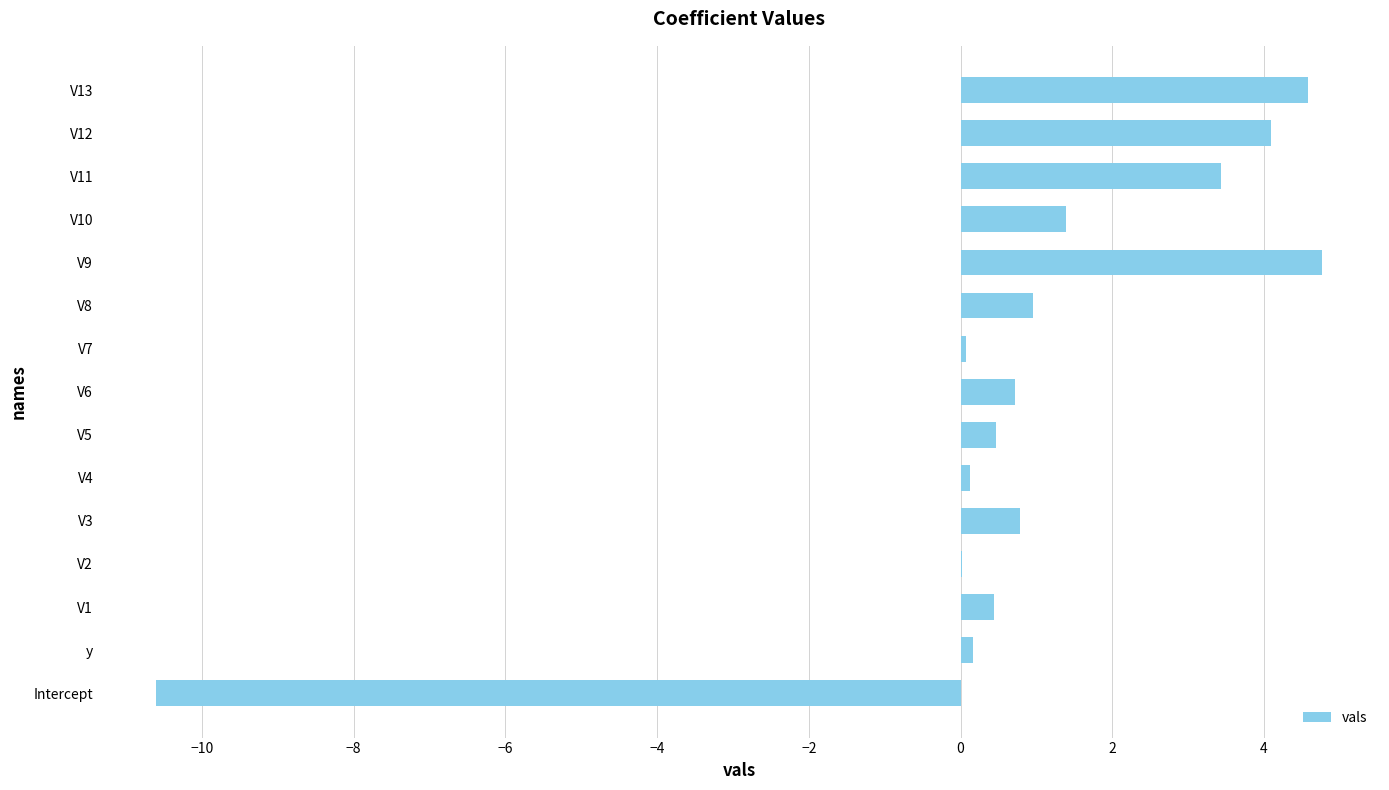

Is it true that the value at V9 is 4.8?

True